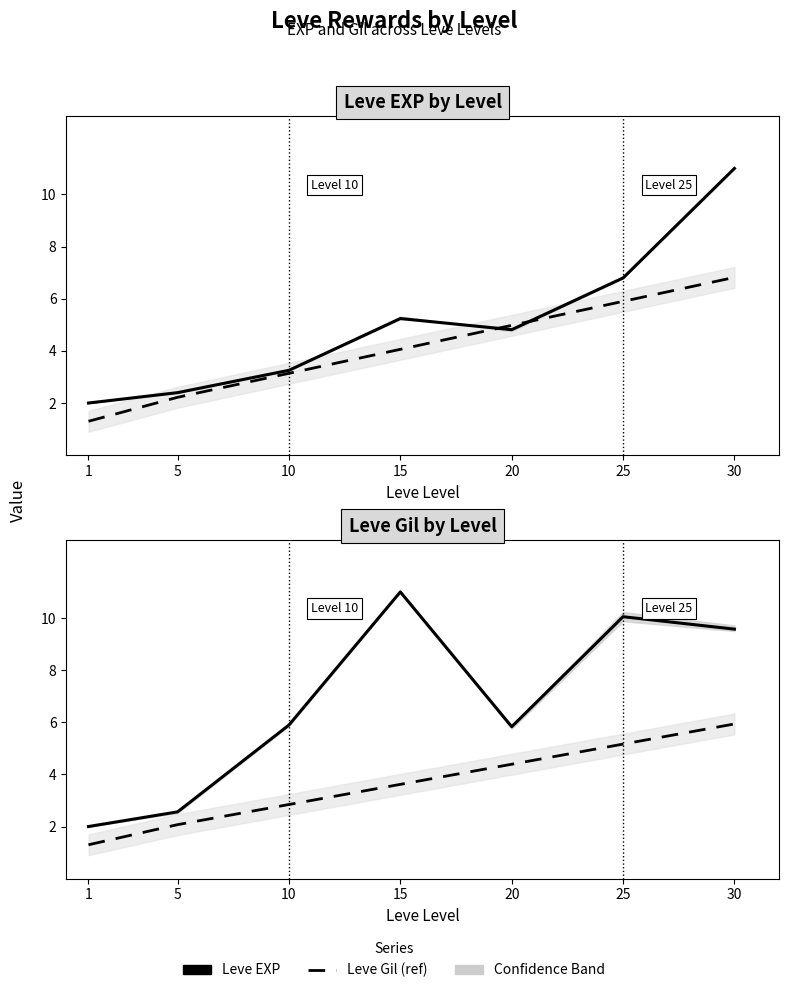

How many data points does each series have?

7